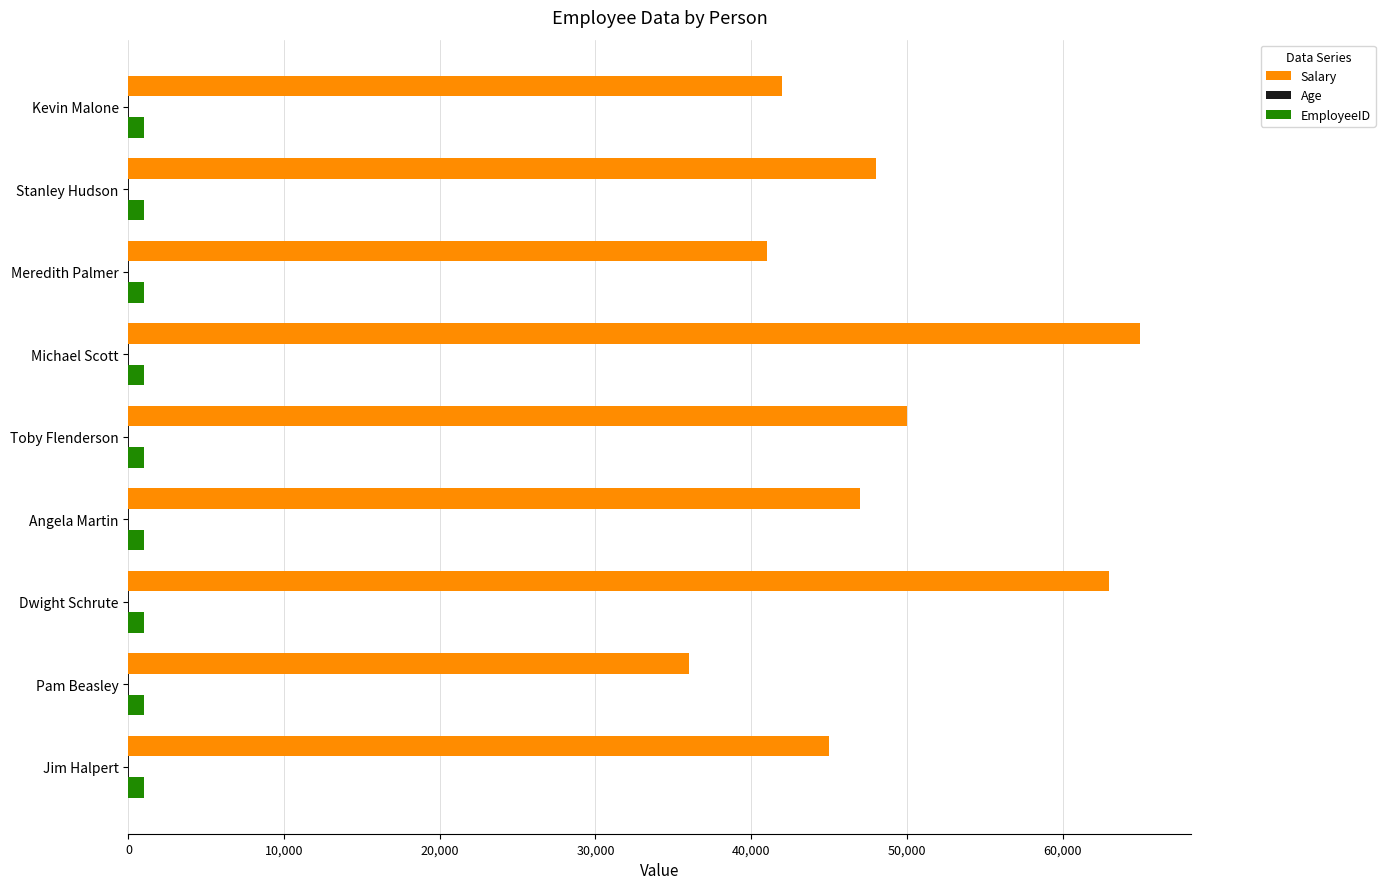

At which category does the chart reach its peak across all series?

Michael Scott